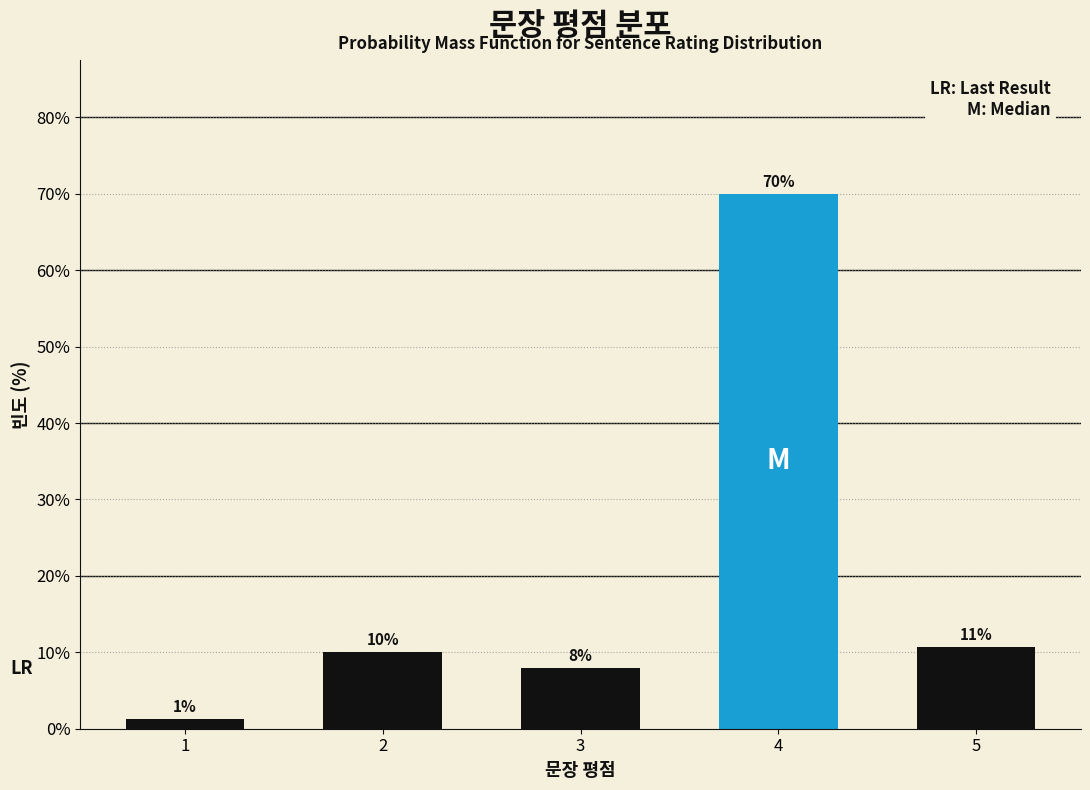

True or false: the data shows 70.0 at 4.

True